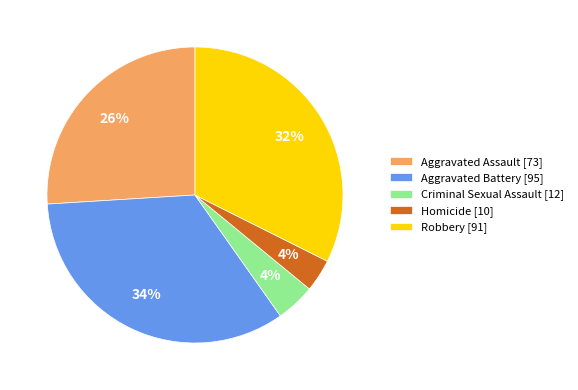

What is the largest slice in the pie chart?

Aggravated Battery